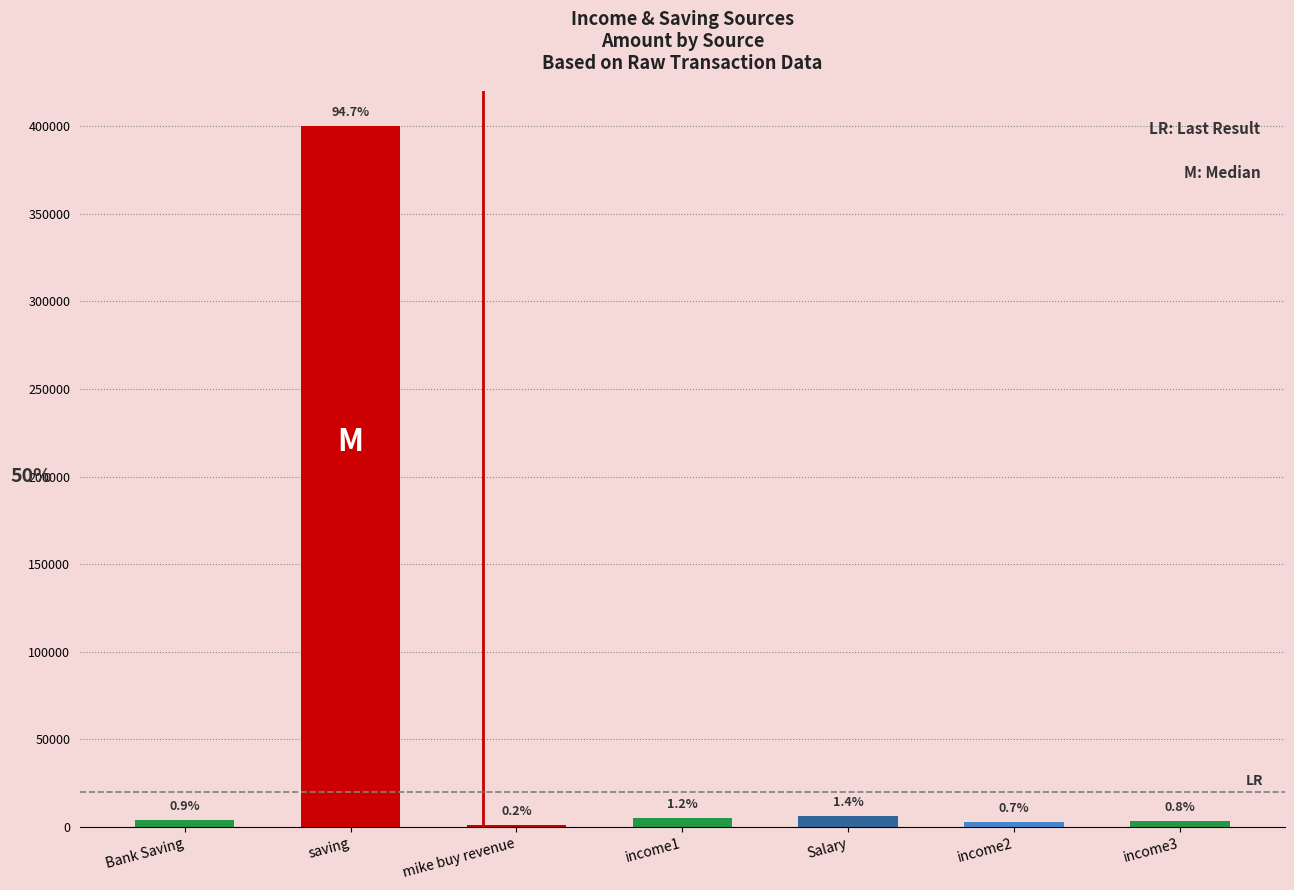

The value at Salary is 6000. True or false?

True